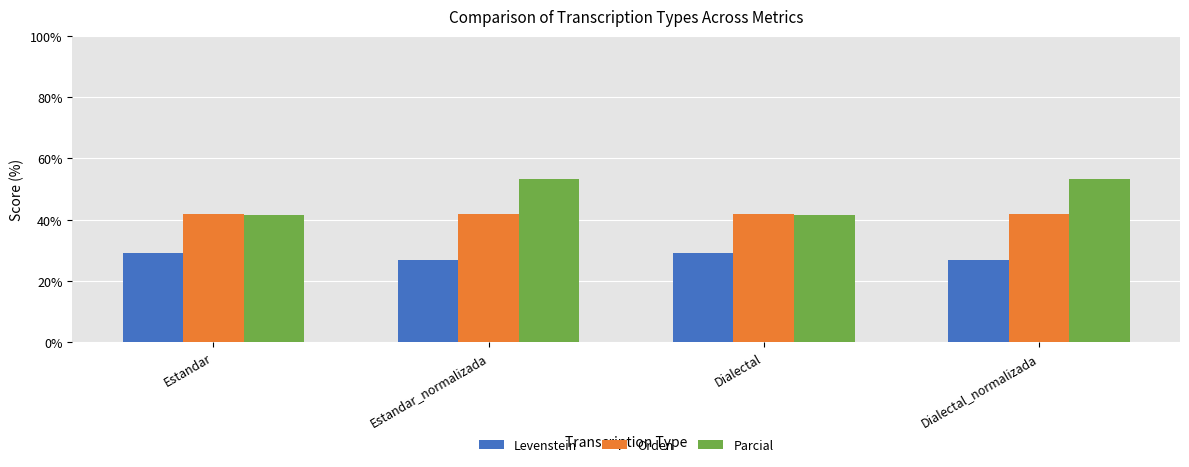

What is the total value across all series at Dialectal_normalizada?

122.0